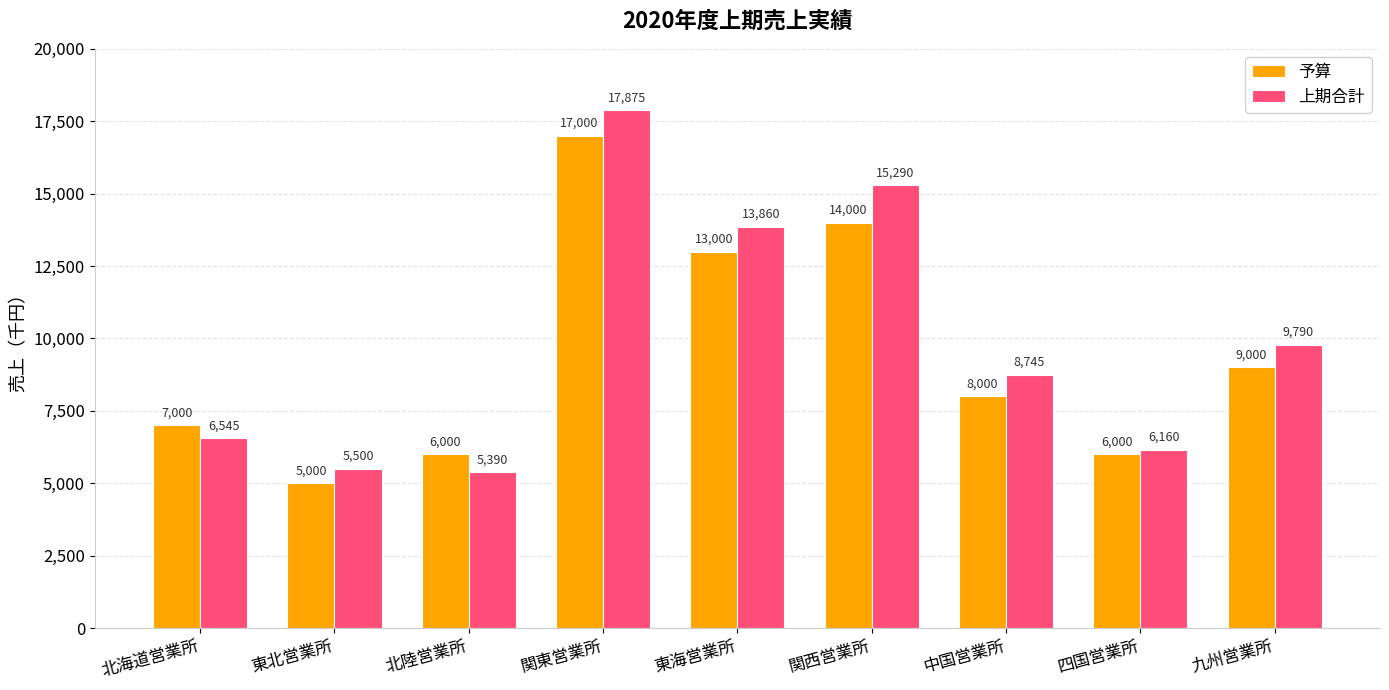

Which series changed the most between 北陸営業所 and 九州営業所?

上期合計